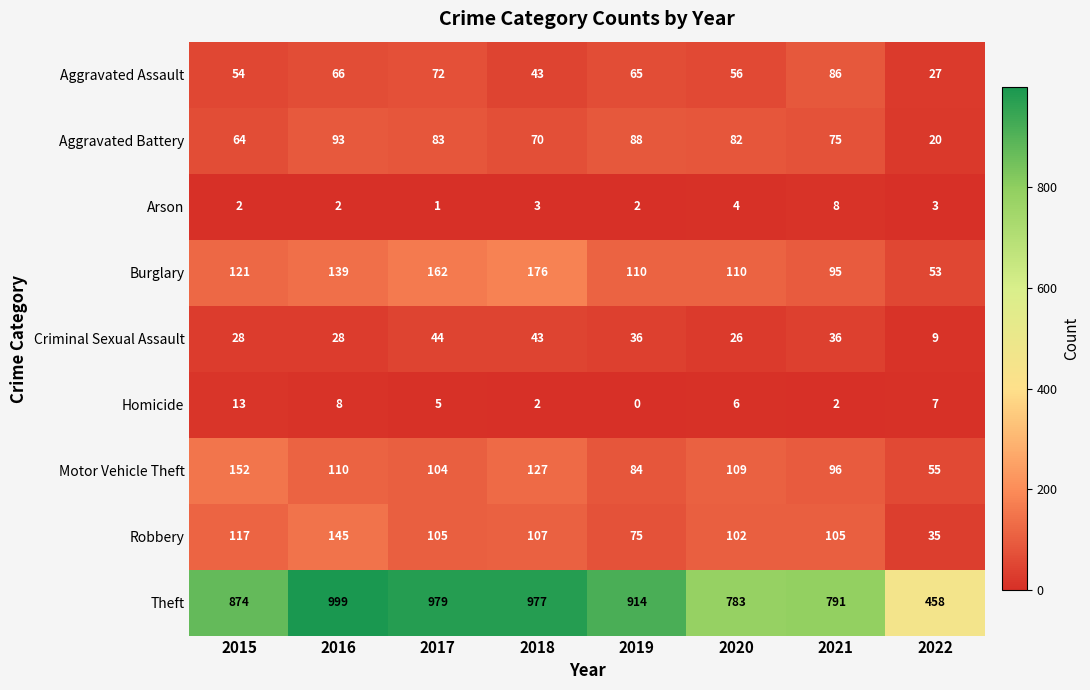

Is the value of Aggravated Battery at 2017 greater than the value of Robbery at 2016?

No